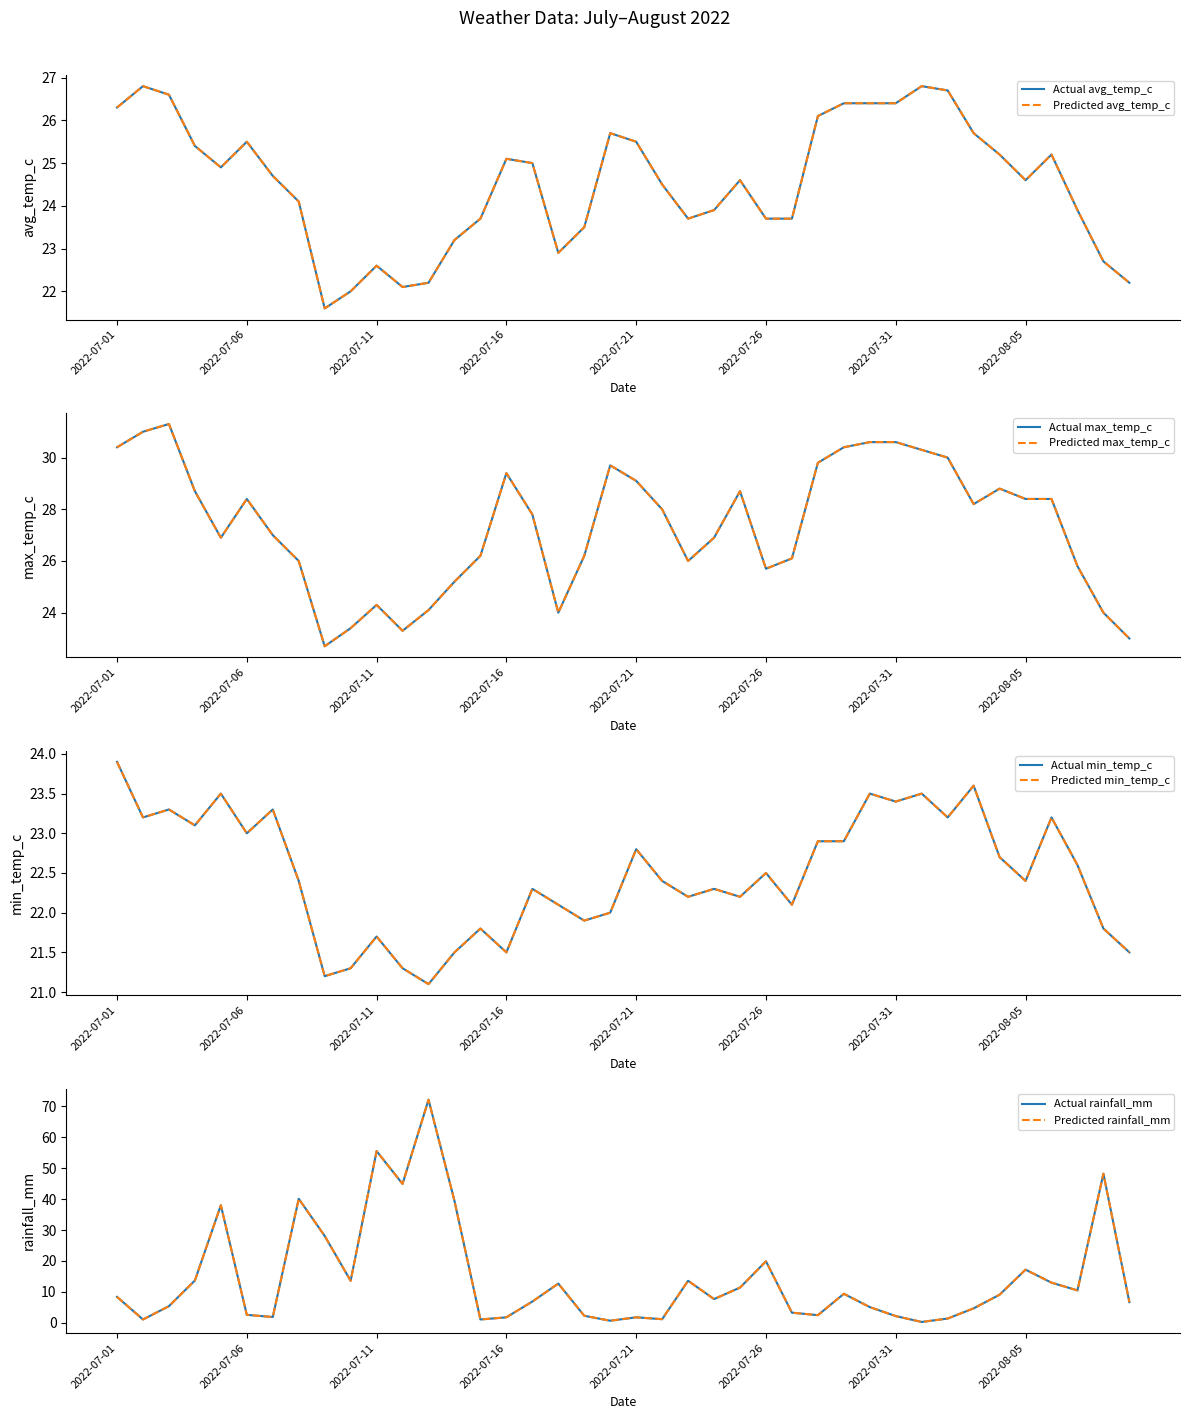

Is it true that max_temp_c equals 13.1 at 2022-07-04?

False